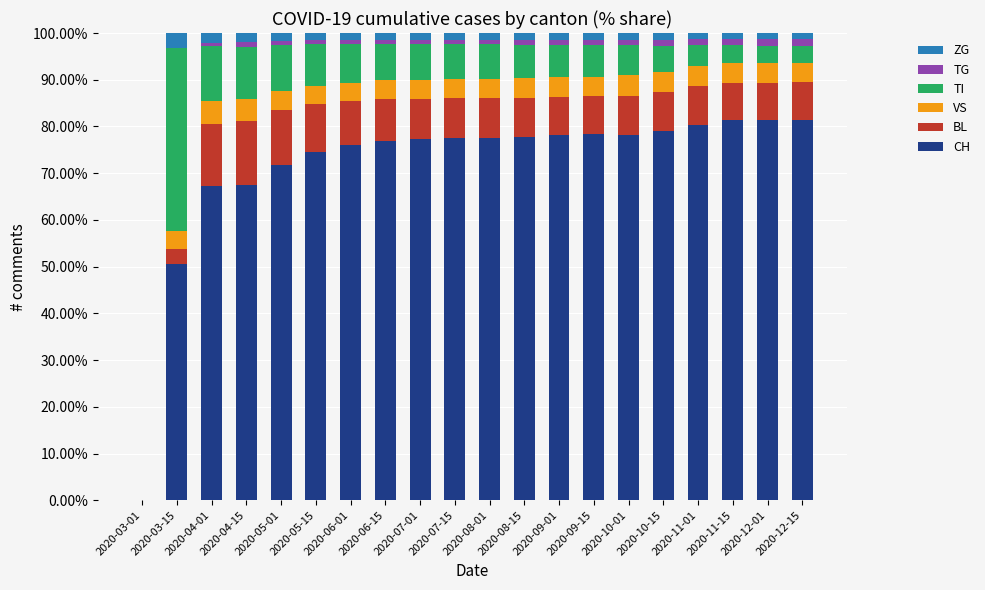

What is the sum of all CH values?

1432.4